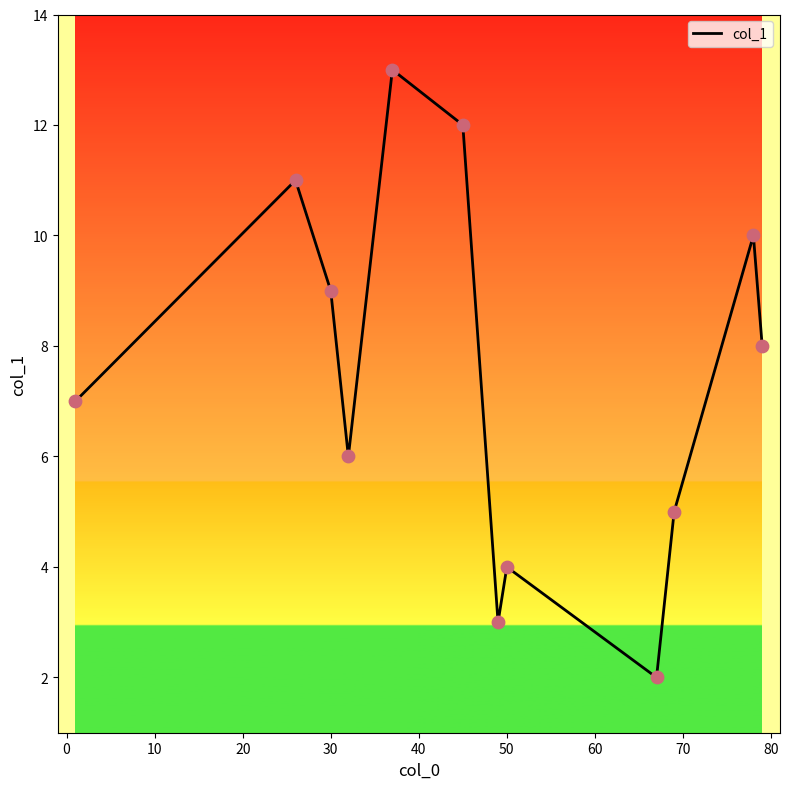

What is the minimum value shown in the chart?

2.0